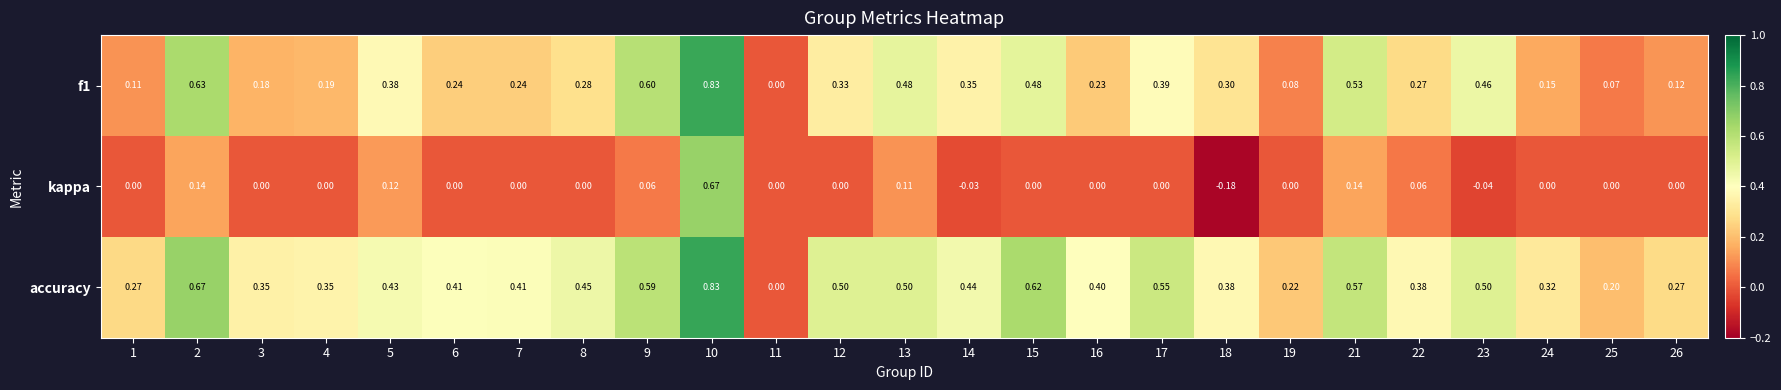

Which series has the largest total across all categories?

accuracy